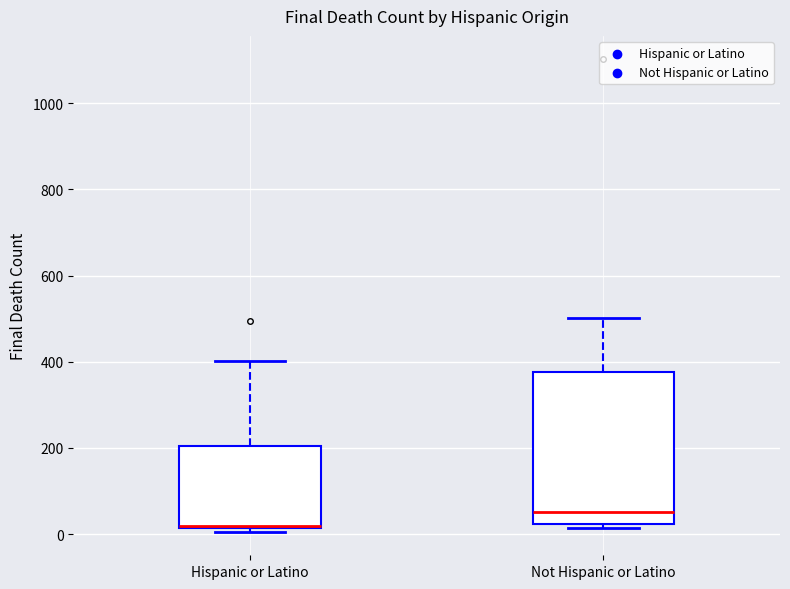

Comparing the boxes themselves (not the whiskers), which one is the tallest?

Not Hispanic or Latino